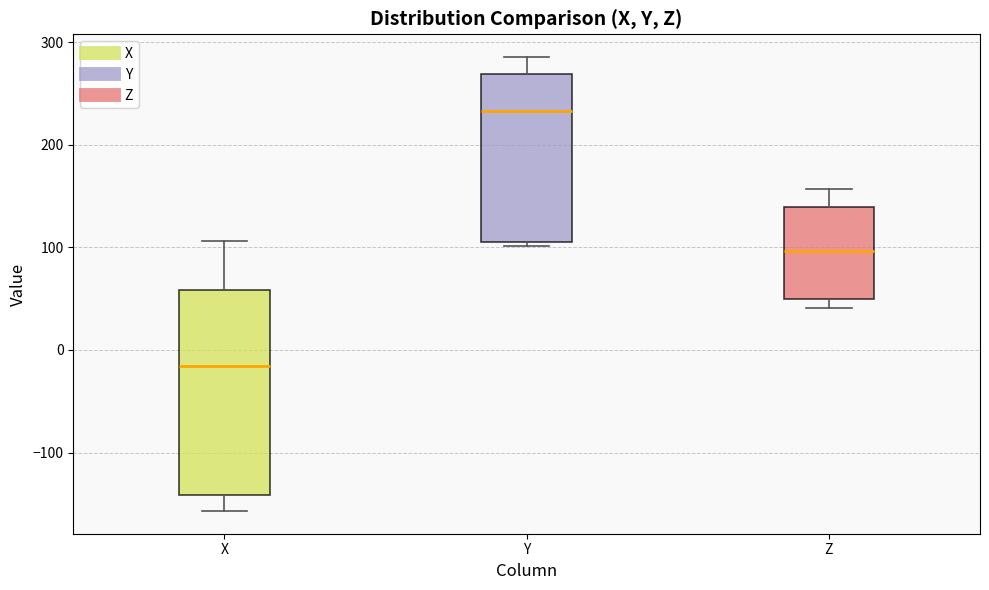

Reading left to right, transcribe this box plot: for each box, give where its median line is, the range the box spans, and where its two whiskers end, as read against the y-axis. The values are not printed on the chart, so give them approximately, as read against the axis.

X: median -20, box -140 to 60, whiskers -160 to 110
Y: median 230, box 110 to 270, whiskers 100 to 290
Z: median 100, box 50 to 140, whiskers 40 to 160